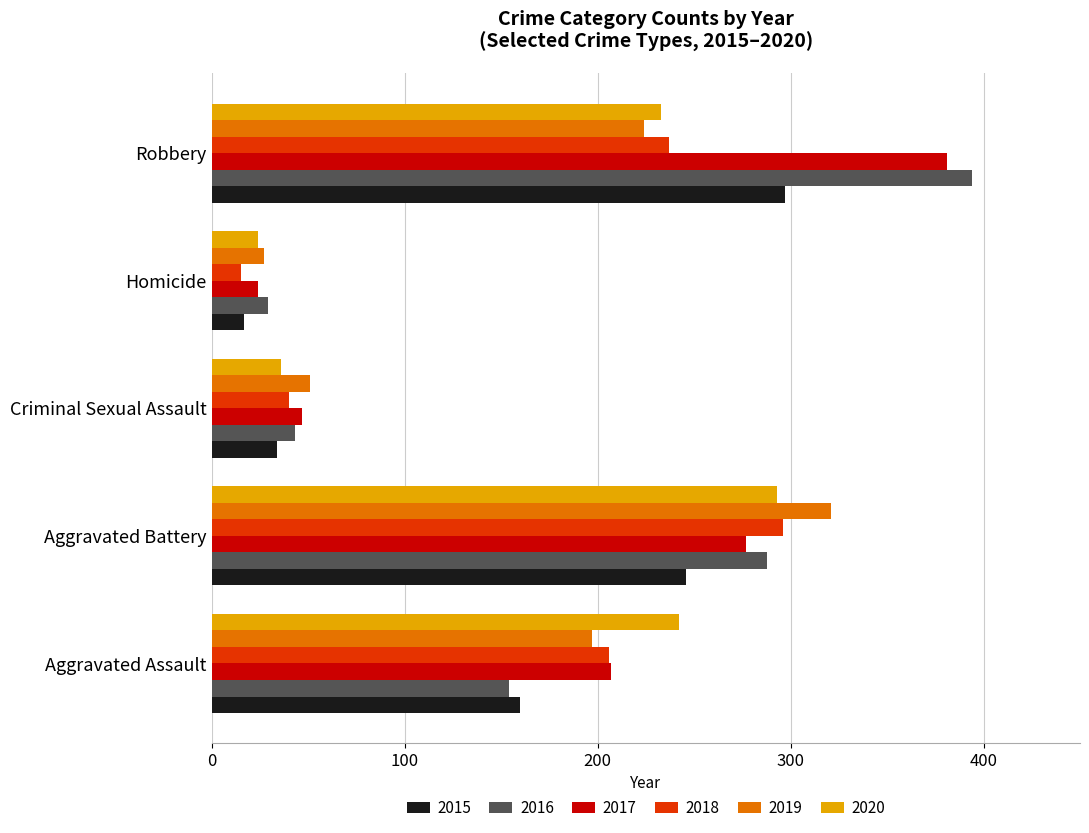

Is the value of 2015 at Aggravated Assault greater than the value of 2020 at Homicide?

Yes